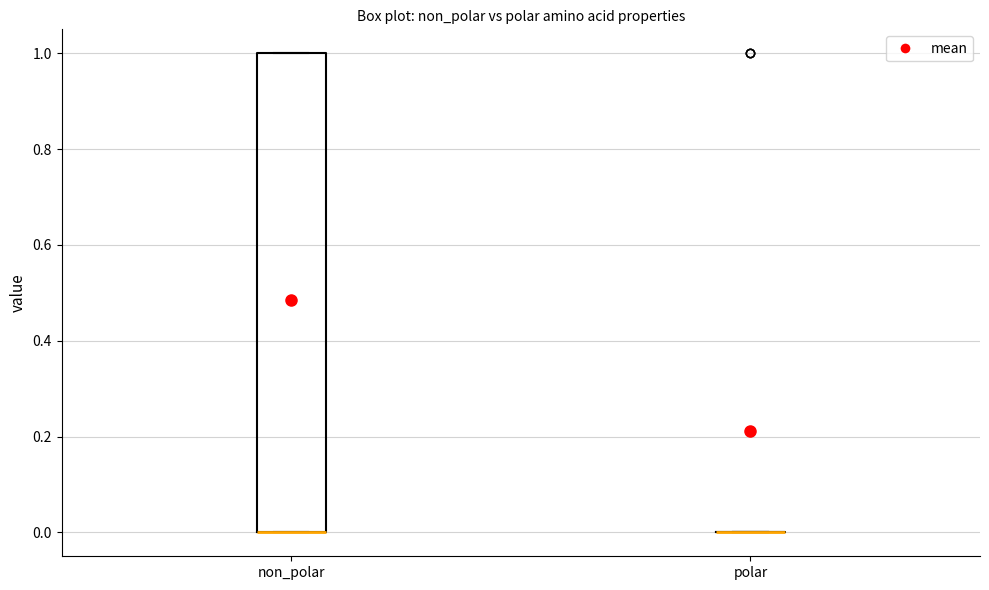

Reading left to right, transcribe this box plot: for each box, give where its median line is, the range the box spans, and where its two whiskers end, as read against the y-axis. The values are not printed on the chart, so give them approximately, as read against the axis.

non_polar: median 0 (drawn on the box's lower edge), box 0 to 1, whiskers 0 to 1
polar: box collapsed to a line at 0, whiskers 0 to 0